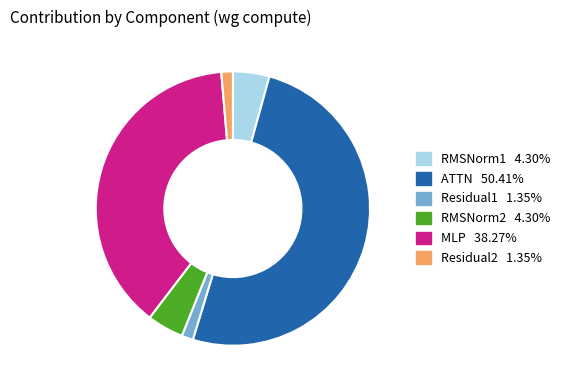

What is the majority slice?

ATTN